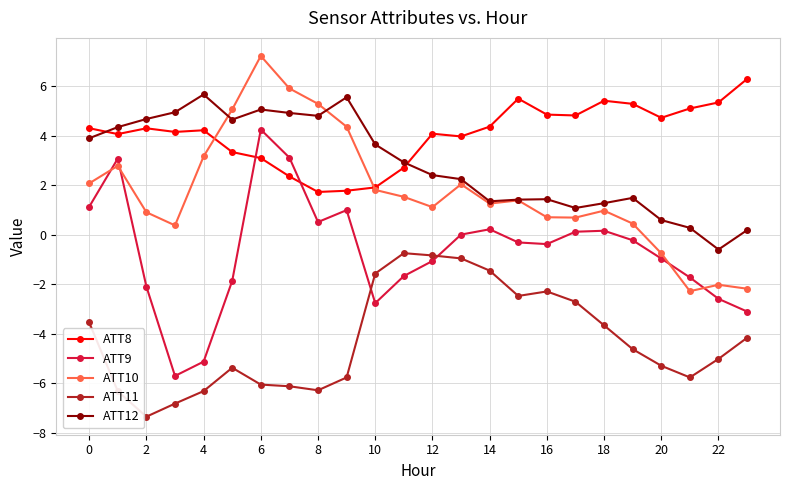

True or false: ATT9 has more than 0 points higher than both neighbors.

True